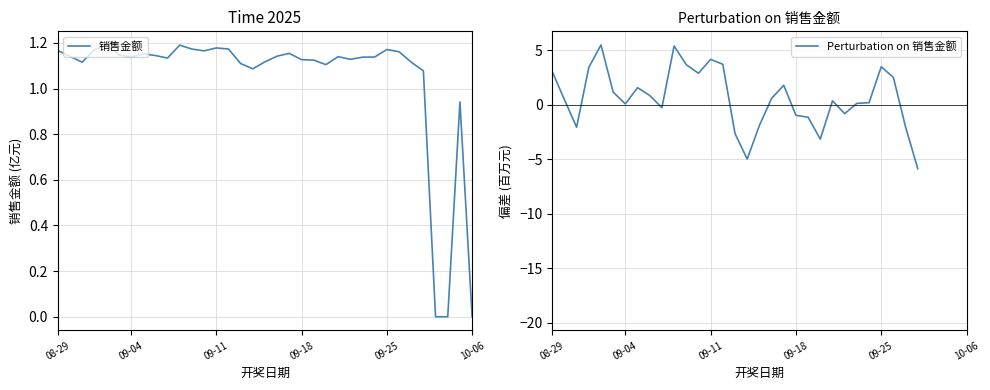

At how many categories does at least one series exceed -7?

35